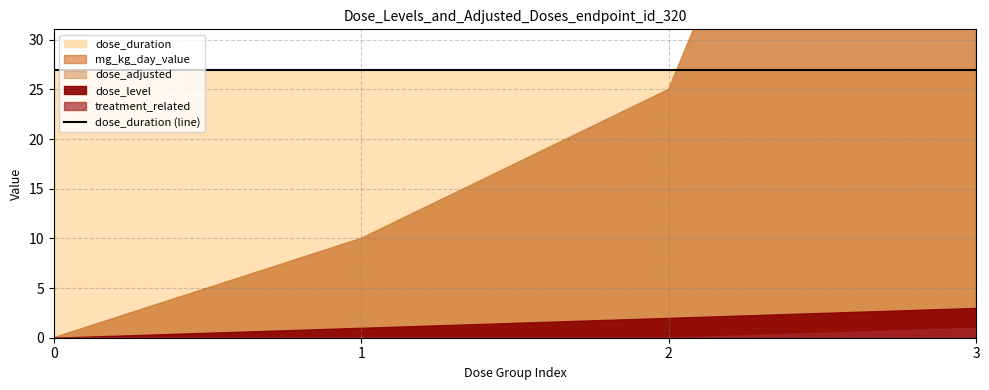

At which category is the sum across all series the highest?

3